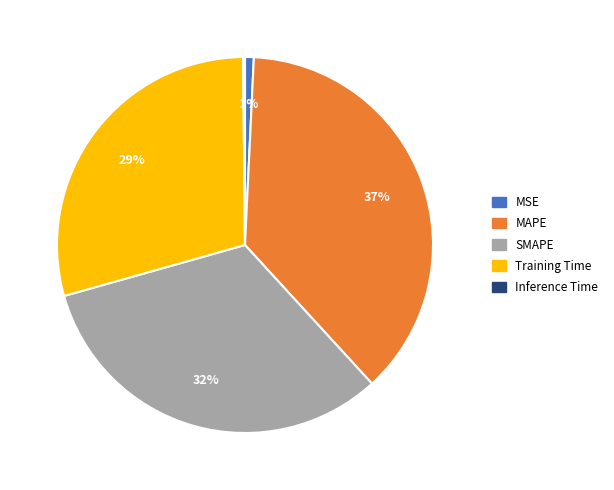

Does any single category account for the majority?

No